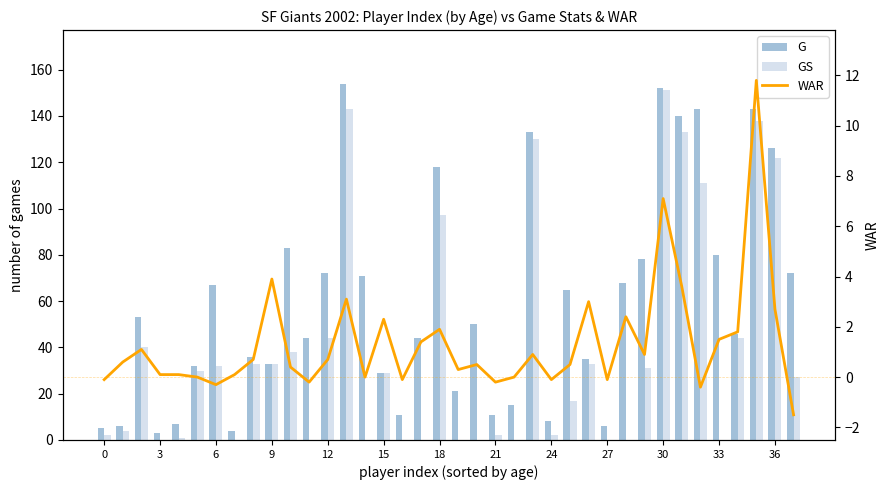

Which series has the largest total across all categories?

G